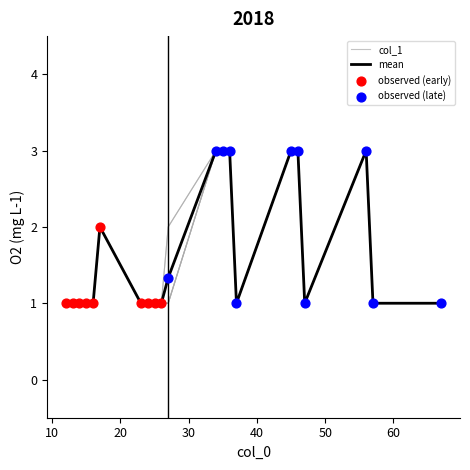

Which series has the largest total across all categories?

col_1